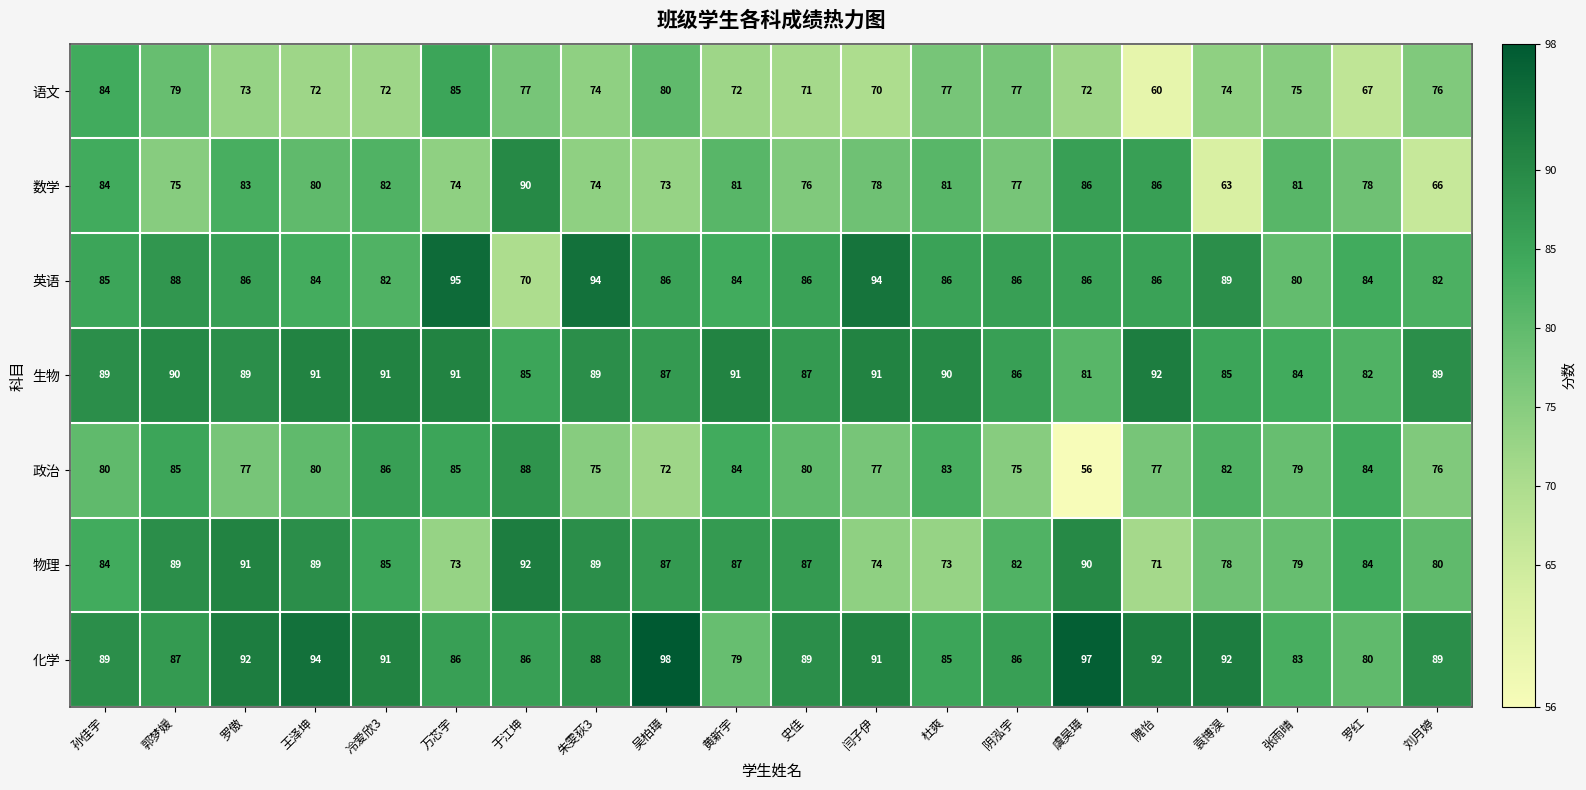

At how many categories does at least one series exceed 61?

20